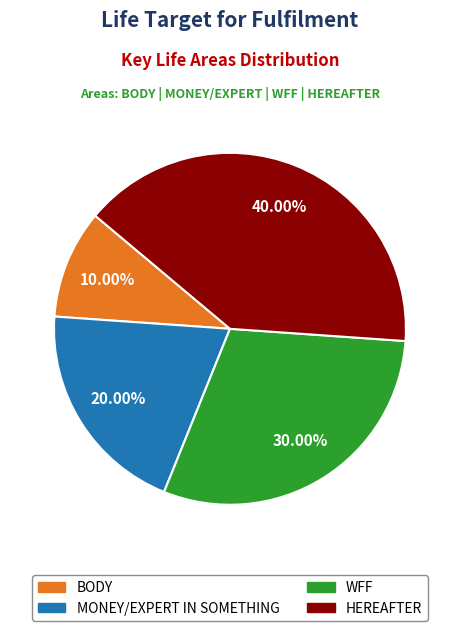

The MONEY/EXPERT IN SOMETHING slice represents 20% of the pie. True or false?

True